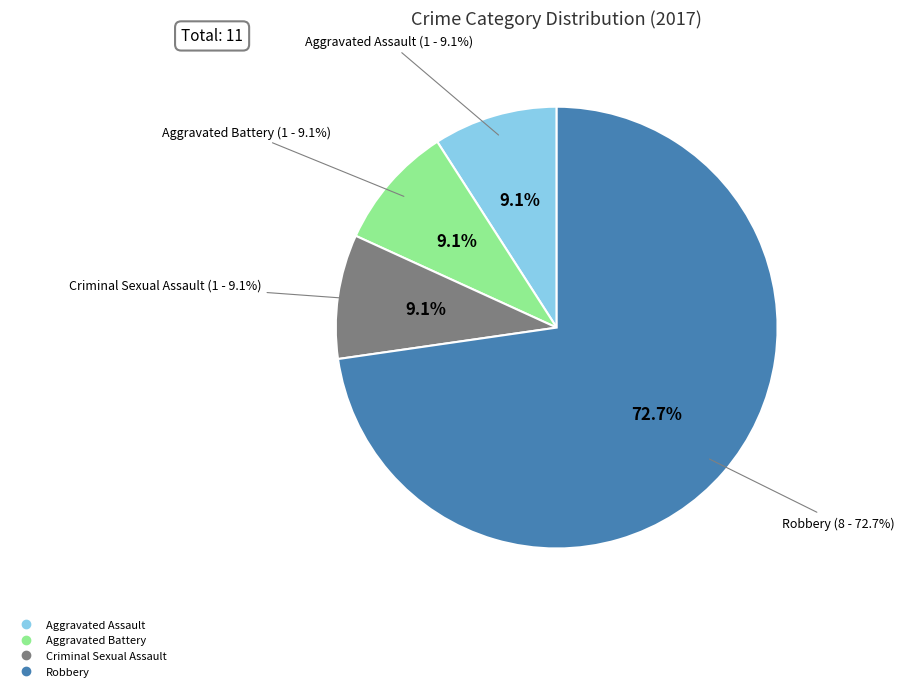

How many segments does this pie chart have?

4